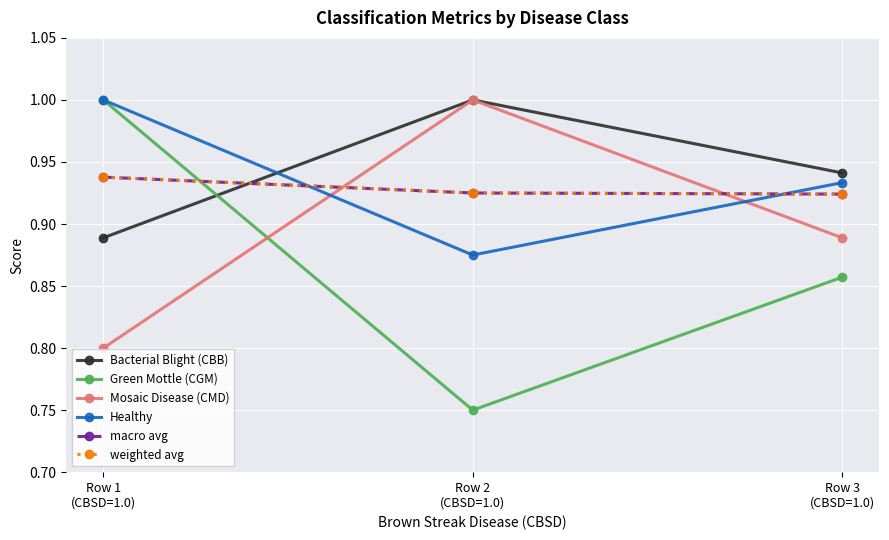

How many lines are shown in the chart?

6